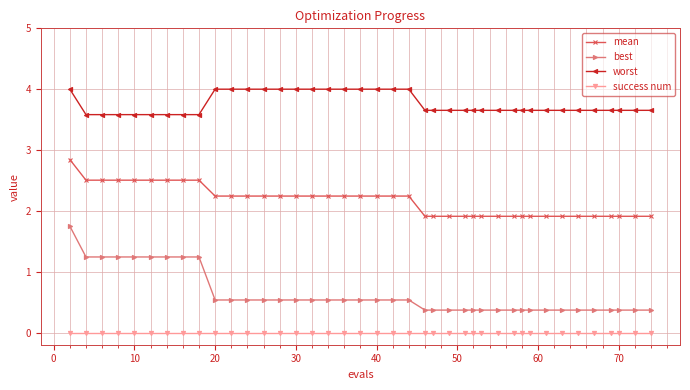

List the series in order of their overall mean, highest first.

worst, mean, best, success num